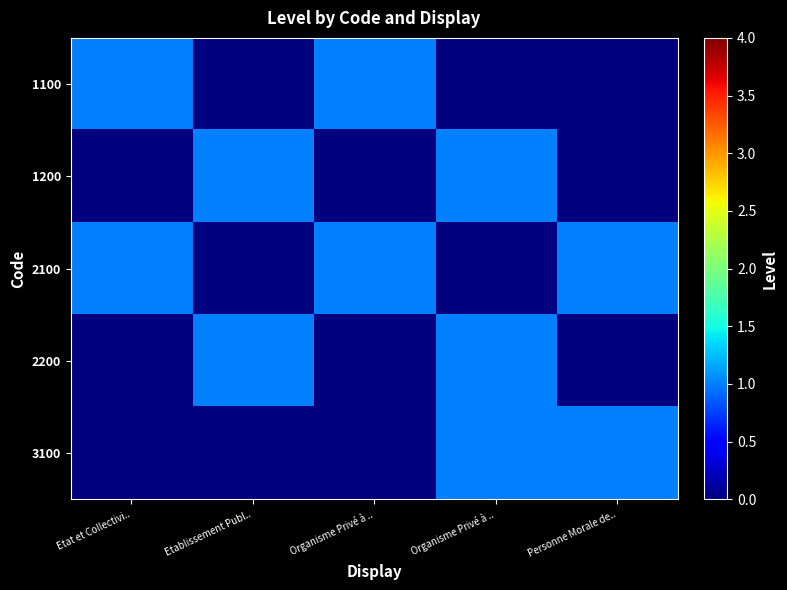

What is the greatest value displayed?

1